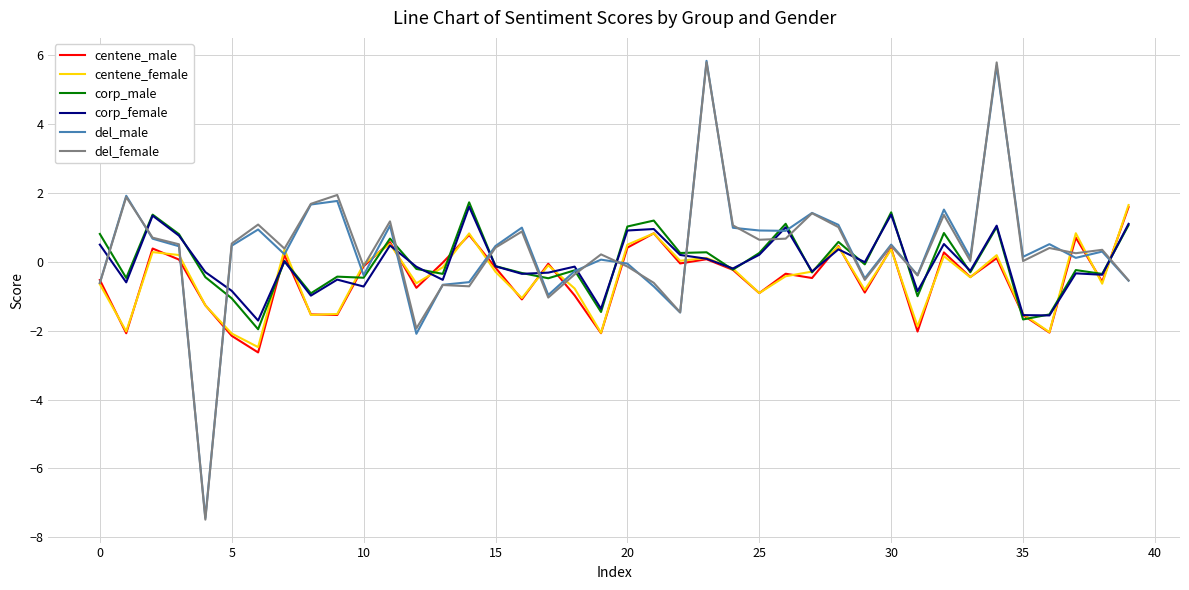

Which series has the largest range (max minus min)?

del_female